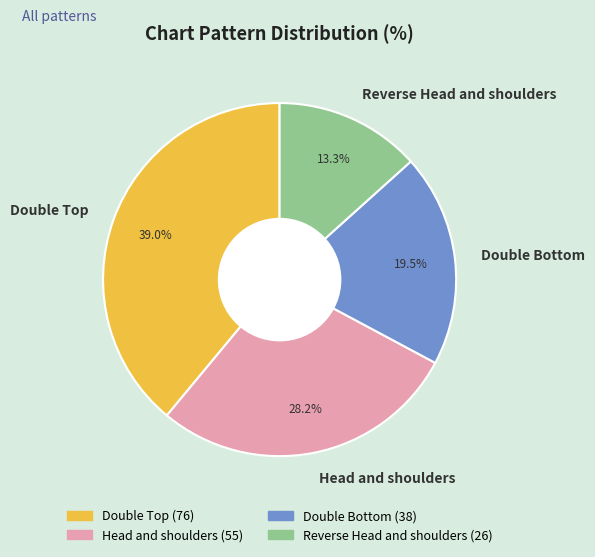

Is there a majority slice in this chart?

No